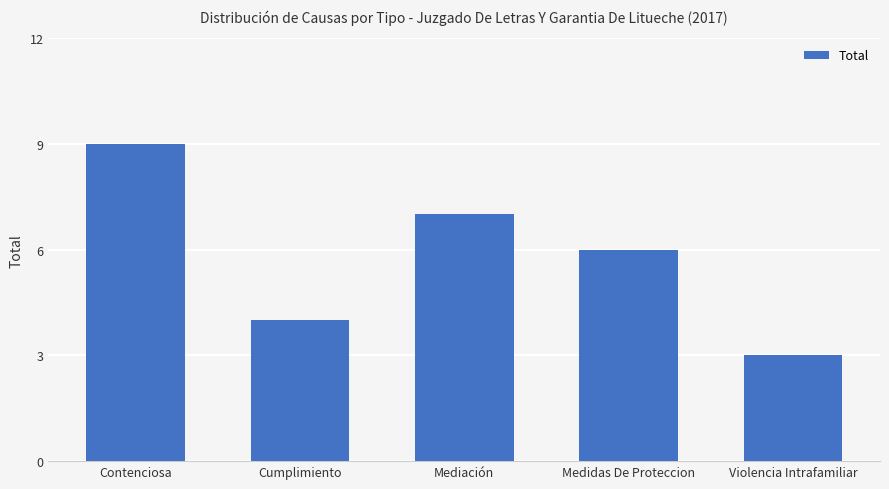

Reading left to right, what are all the values shown in this chart?

Contenciosa=9	Cumplimiento=4	Mediación=7	Medidas De Proteccion=6	Violencia Intrafamiliar=3